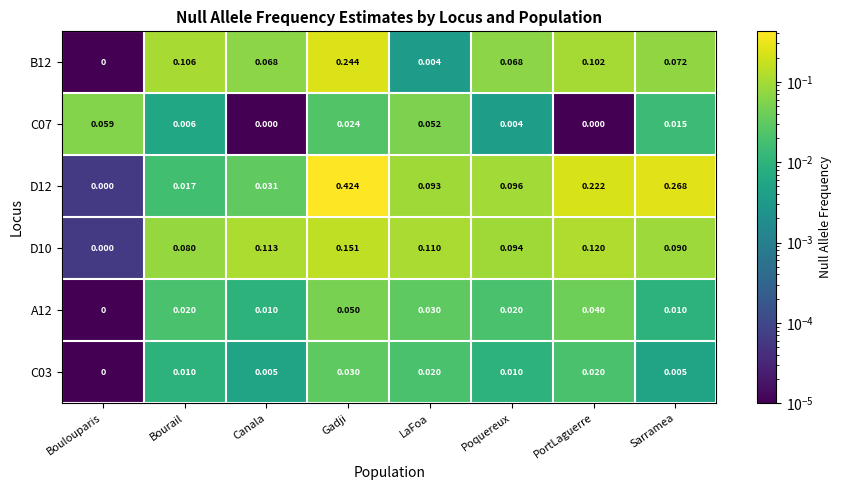

At which category does the chart reach its peak across all series?

Gadji